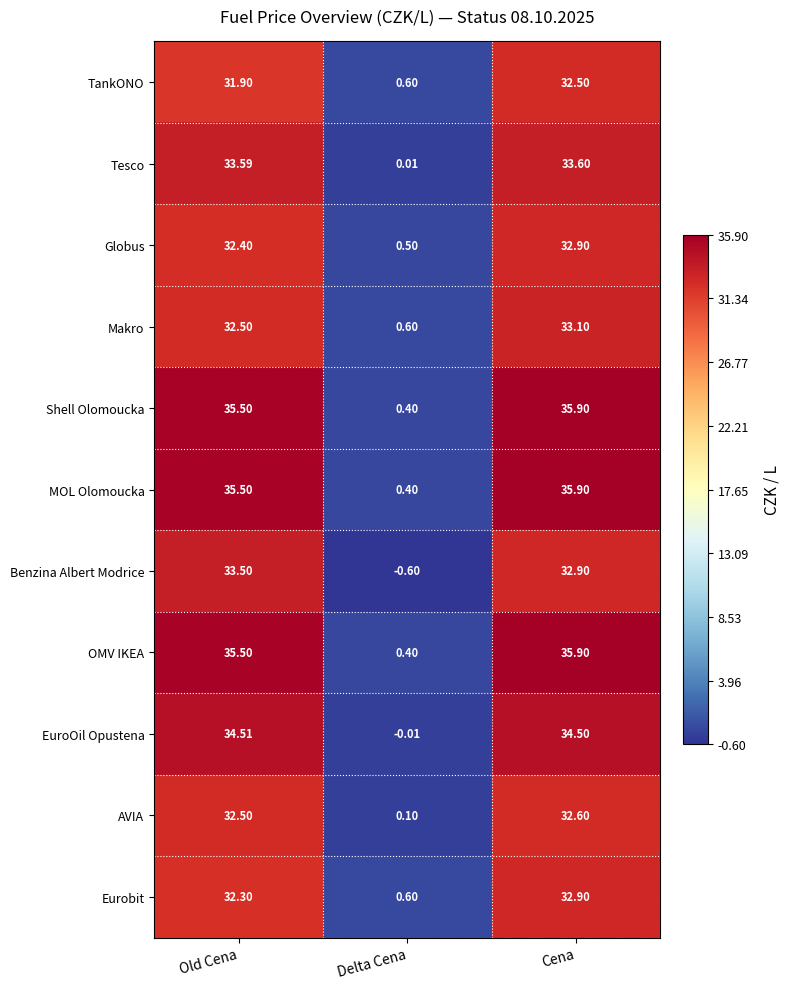

Count the number of data series in this chart.

11